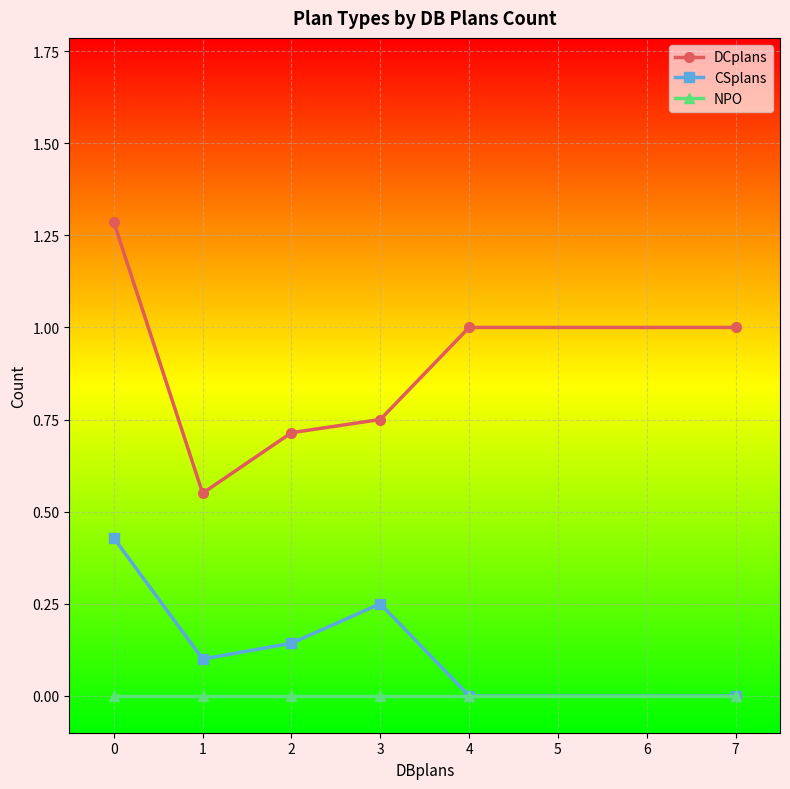

At 2, list the series in order from smallest to largest.

NPO, CSplans, DCplans